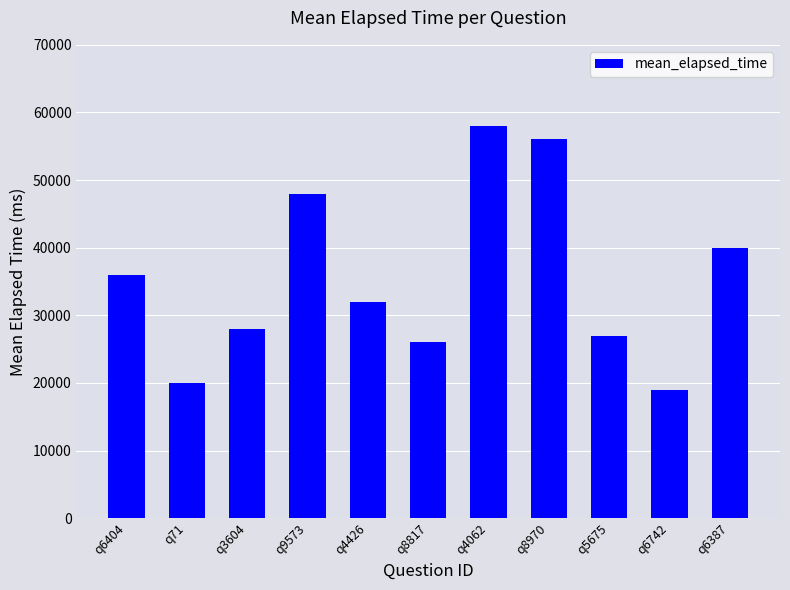

How many values are below 32000?

5